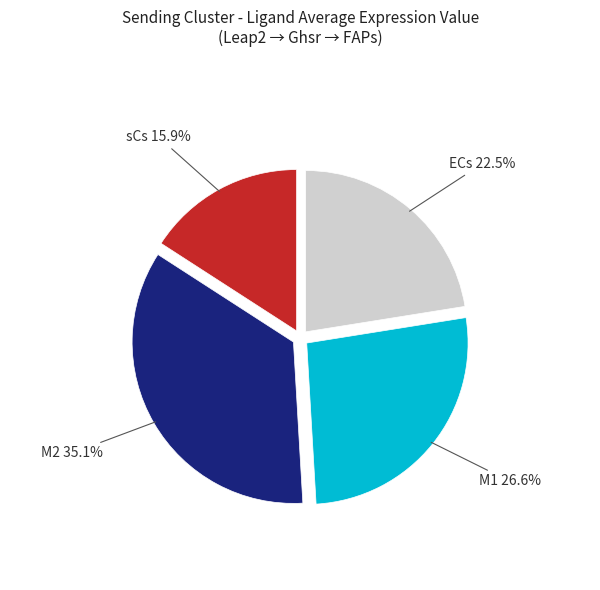

Is there any slice that represents more than half of the pie?

No